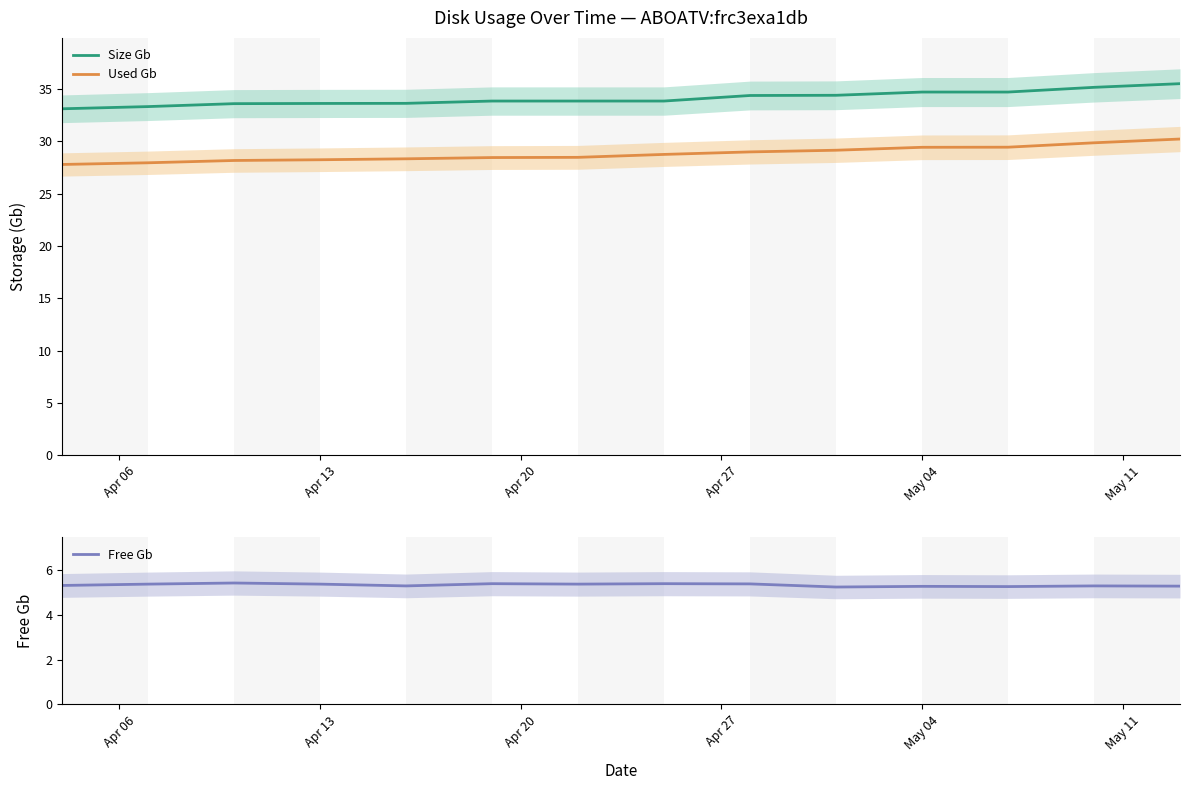

What is the difference between the maximum and minimum values in the Size Gb series?

2.4